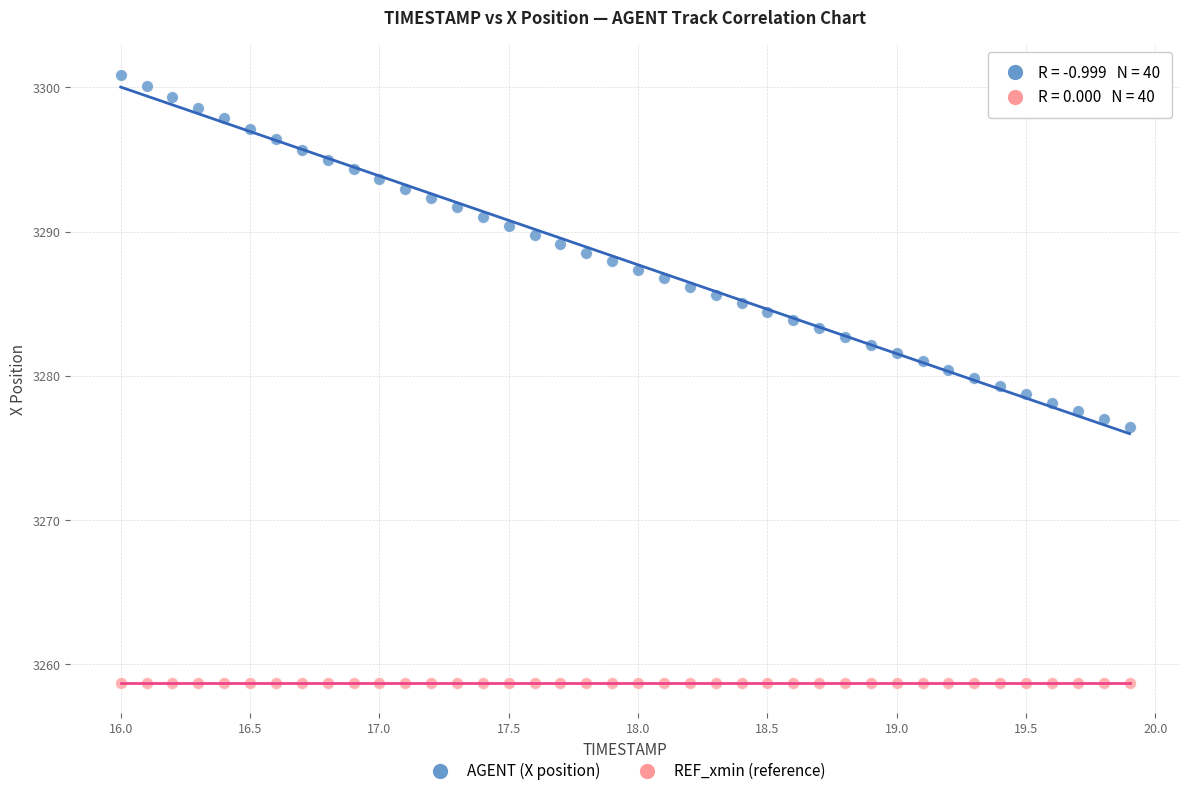

Which series contains the highest Y value?

AGENT (X position)